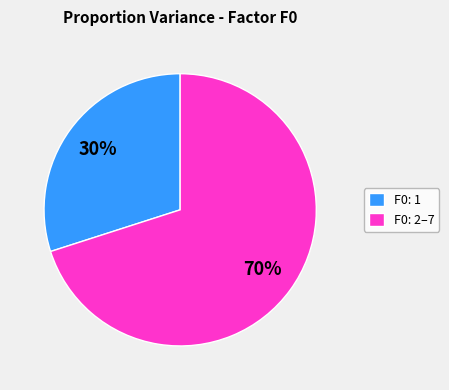

True or false: F0: 1 accounts for 22% of the total.

False